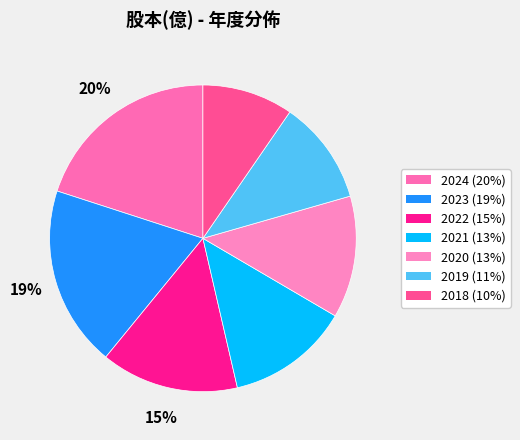

Is there any slice that represents more than half of the pie?

No